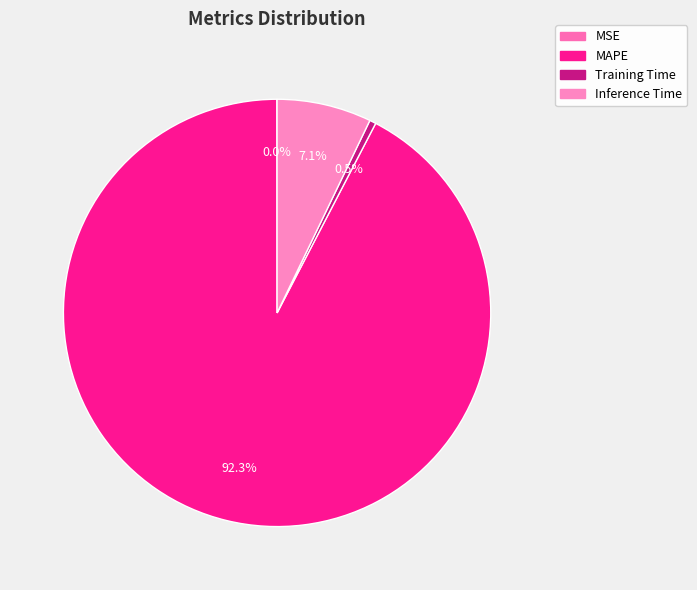

Rank the categories by value from highest to lowest.

MAPE, Inference Time, Training Time, MSE